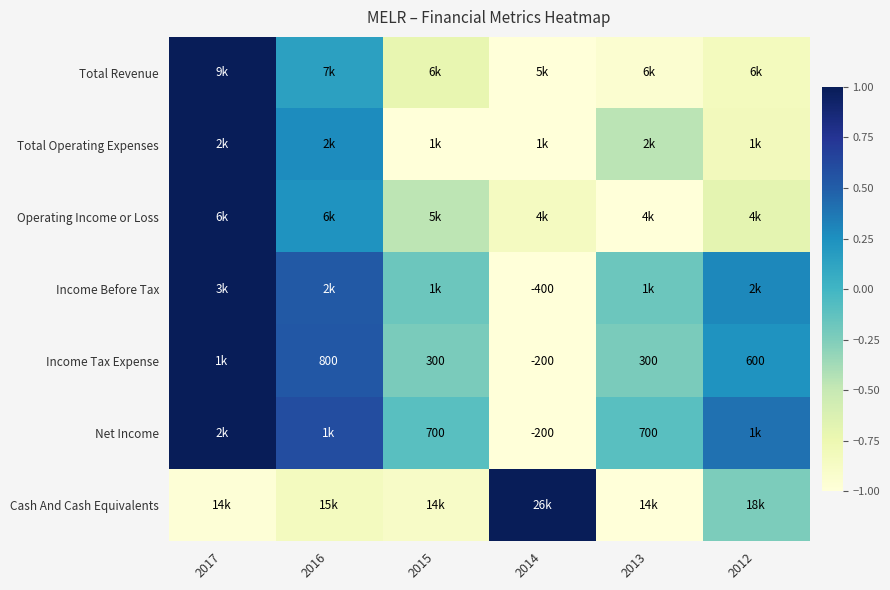

Is the value of Income Before Tax at 2014 greater than the value of Income Tax Expense at 2014?

No